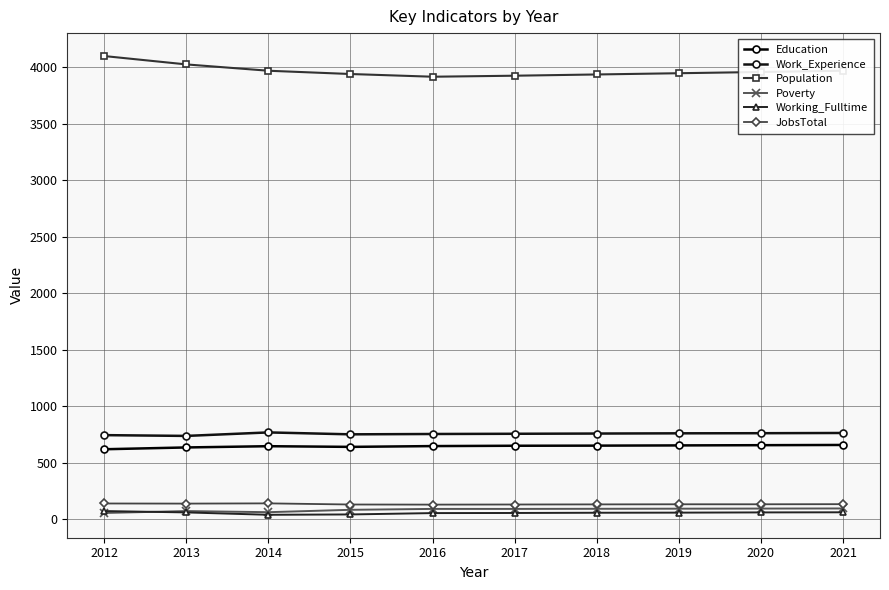

Is it true that Poverty equals 92 at 2018?

True